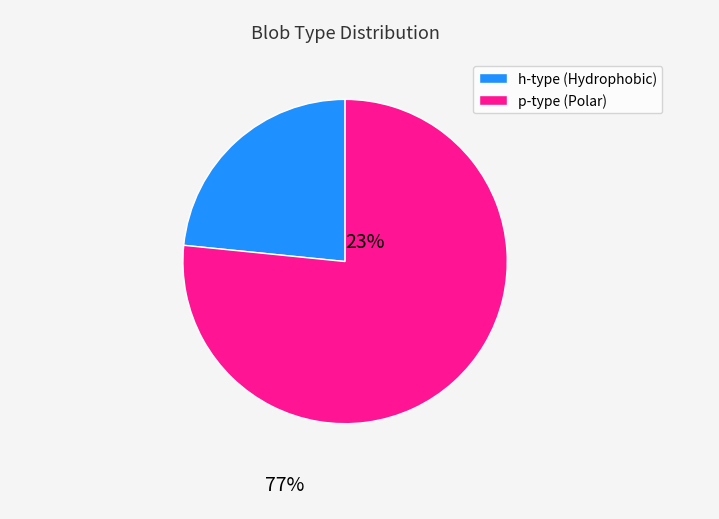

Is p-type (Polar) the majority of the pie?

Yes